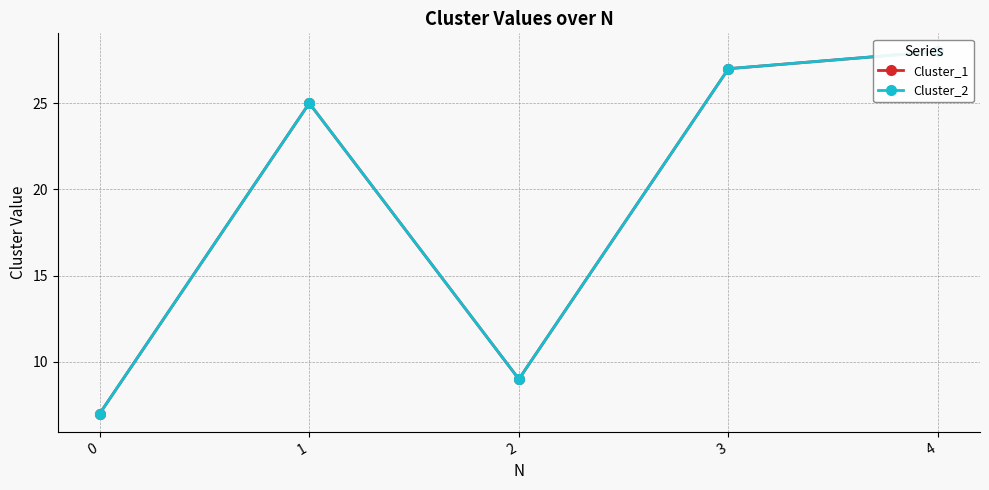

Reading left to right, list all the values displayed in this chart.

Cluster_1: 7	25	9	27	28
Cluster_2: 7	25	9	27	28